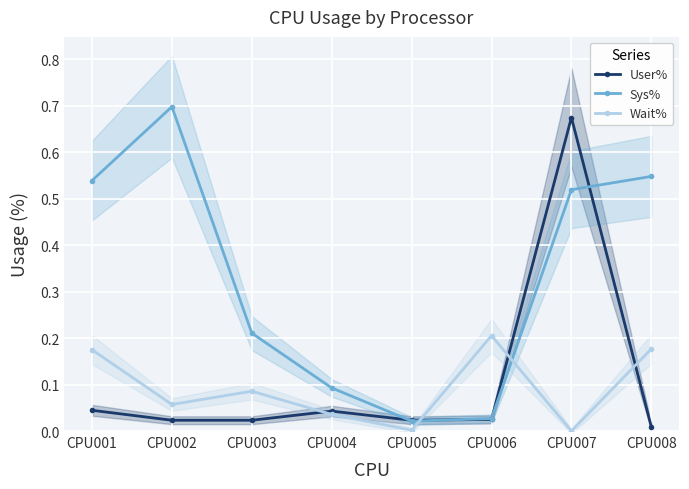

At which category does Sys% reach its first local peak?

CPU002